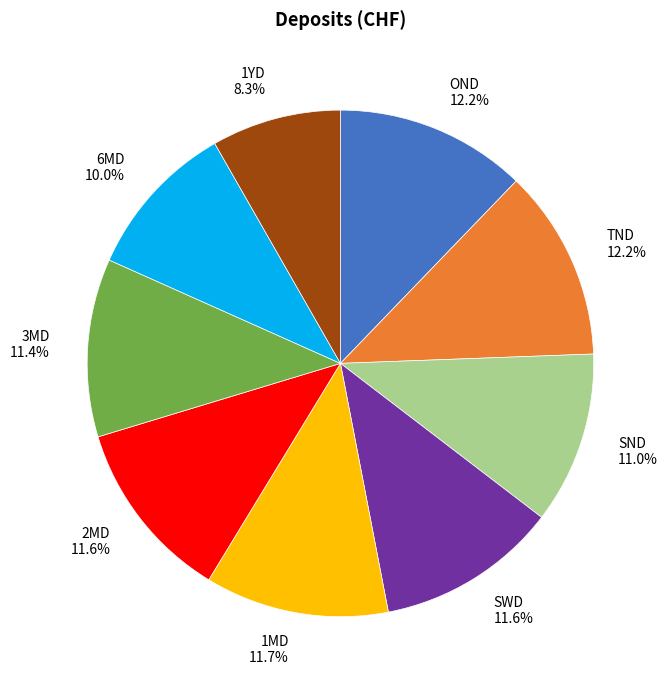

To the nearest percent, what is the average slice percentage?

11%